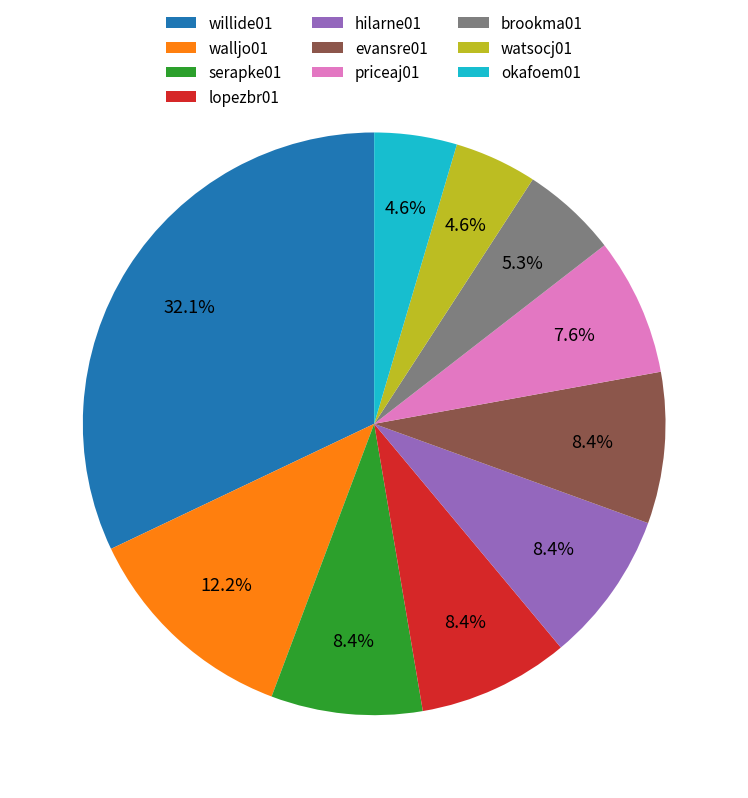

What portion of the pie excludes hilarne01?

91.6%